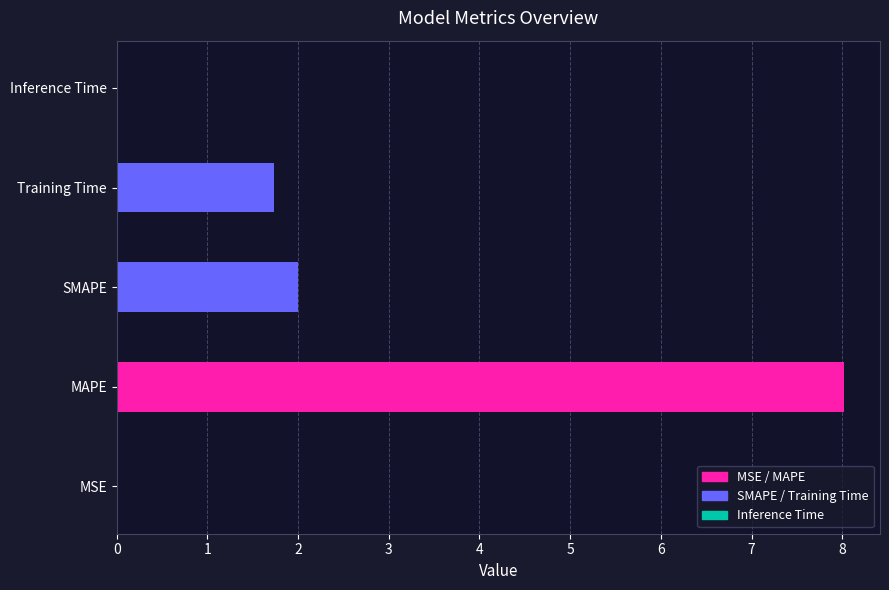

Which label corresponds to the largest value in the chart?

MAPE